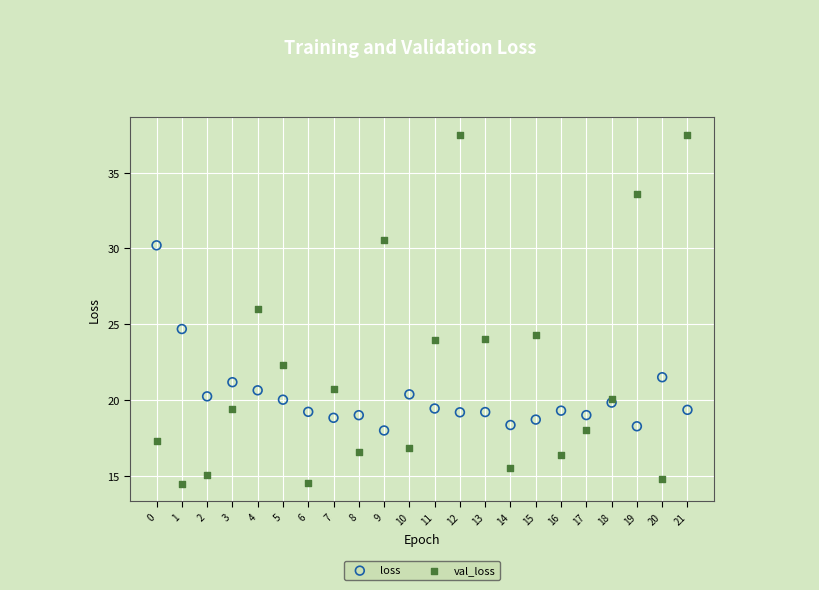

Which series contains the highest Y value?

val_loss